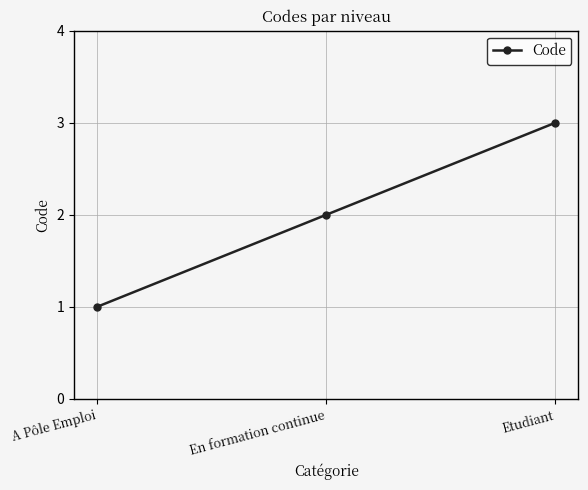

Between En formation continue and A Pôle Emploi, which is larger?

En formation continue